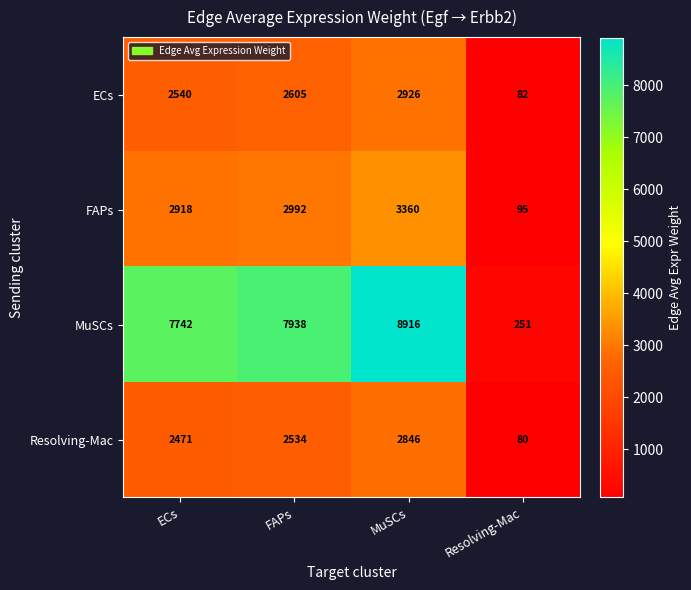

What is the difference between the second highest and minimum values in the ECs series?

2523